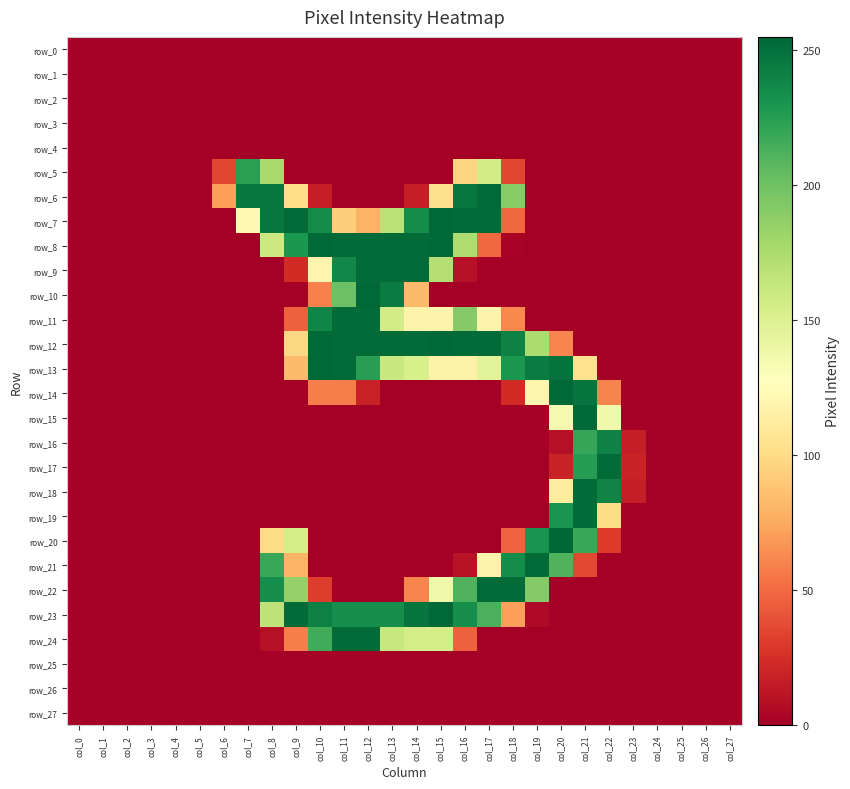

At col_12, list the series in order from largest to smallest.

row_10, row_8, row_9, row_11, row_12, row_24, row_23, row_13, row_7, row_14, row_0, row_1, row_2, row_3, row_4, row_5, row_6, row_15, row_16, row_17, row_18, row_19, row_20, row_21, row_22, row_25, row_26, row_27